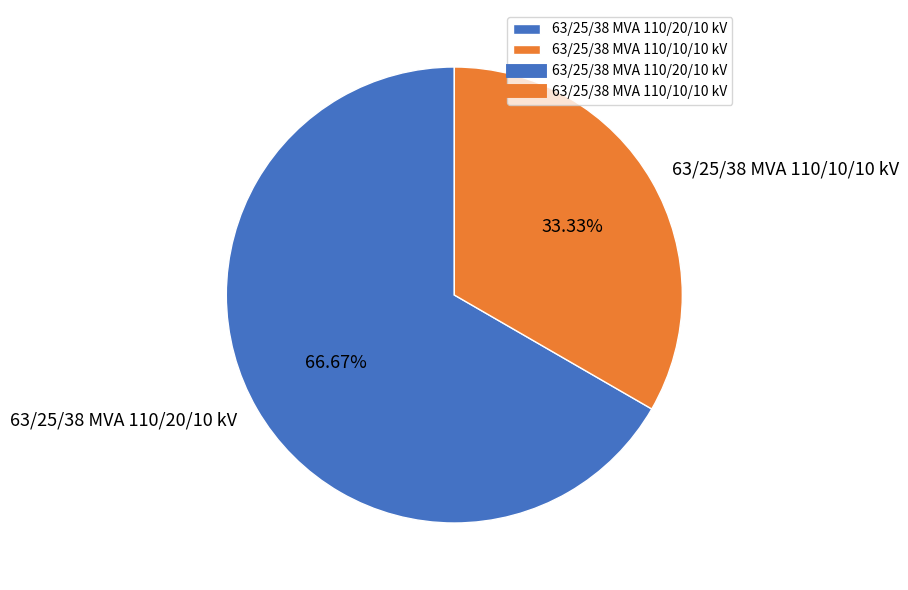

To the nearest percent, what portion does 63/25/38 MVA 110/10/10 kV represent?

33%